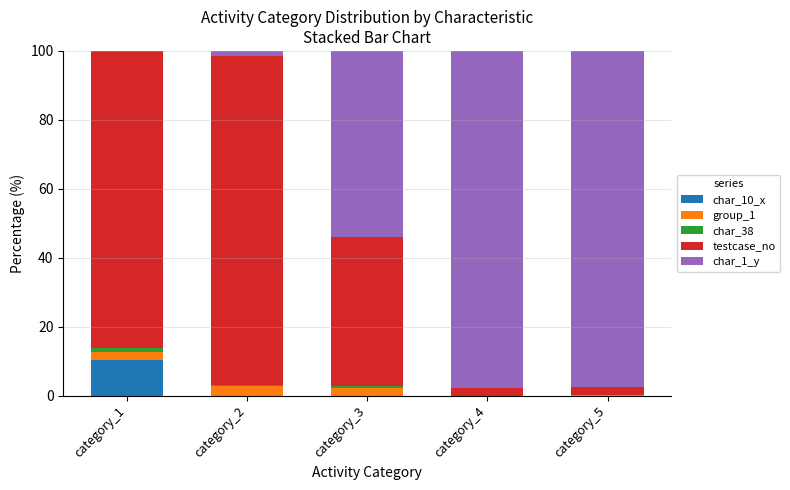

Does the chart contain stacked bars?

Yes